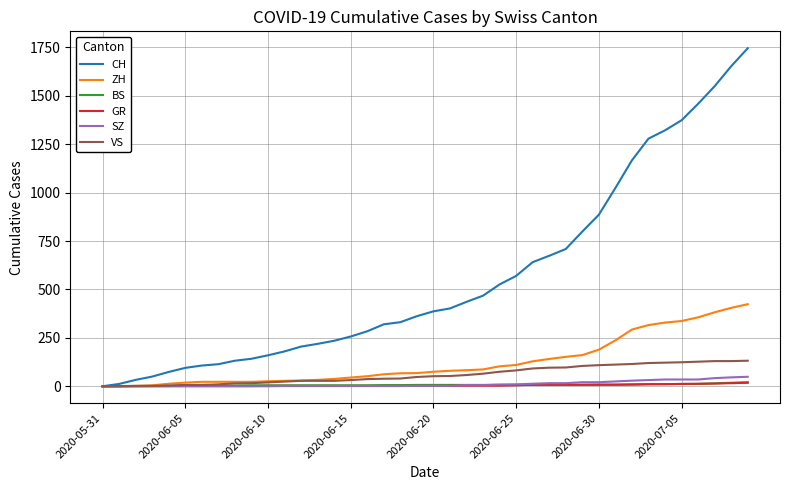

Which series has the widest spread of values?

CH